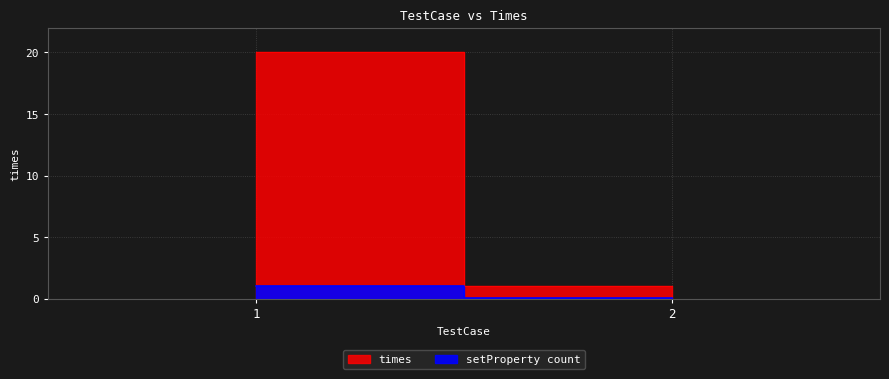

Which has a higher value, 2 or 1?

1